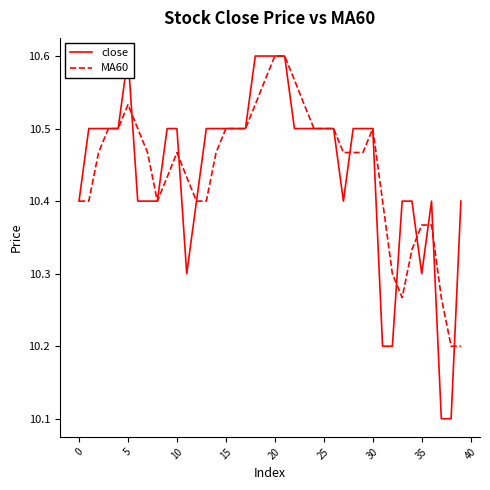

What is the minimum value shown in the chart?

10.1